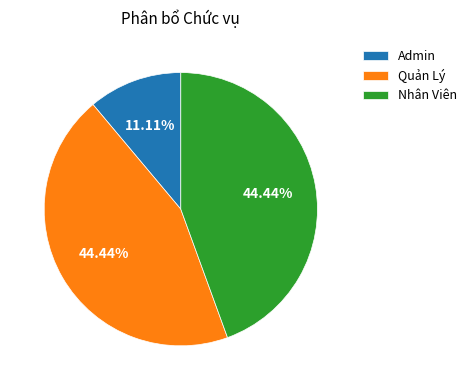

Is it true that Admin is 11% of the pie?

True